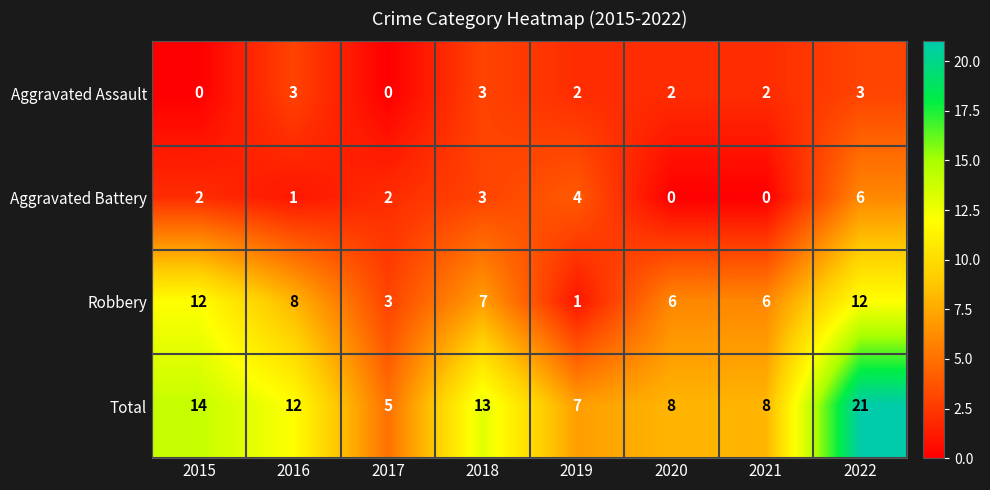

Is it true that Robbery equals 1 at 2020?

False